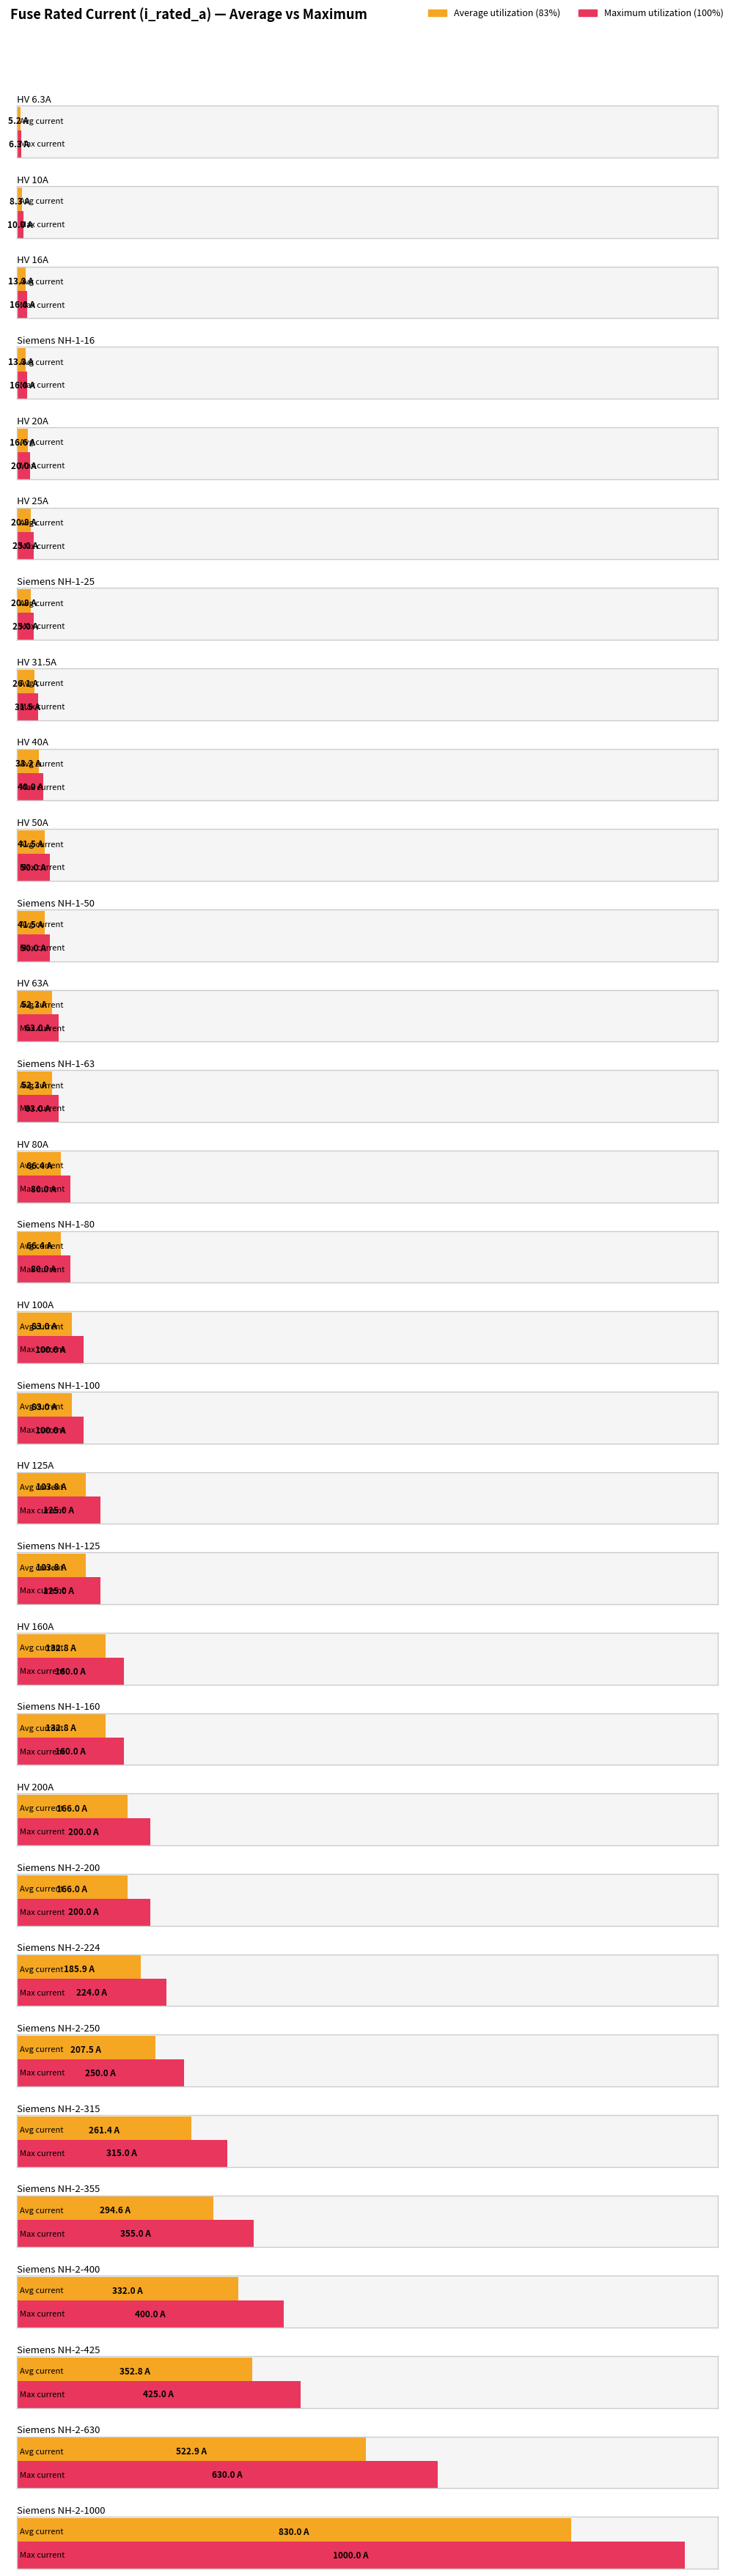

What is the difference between the maximum and minimum values?

993.7